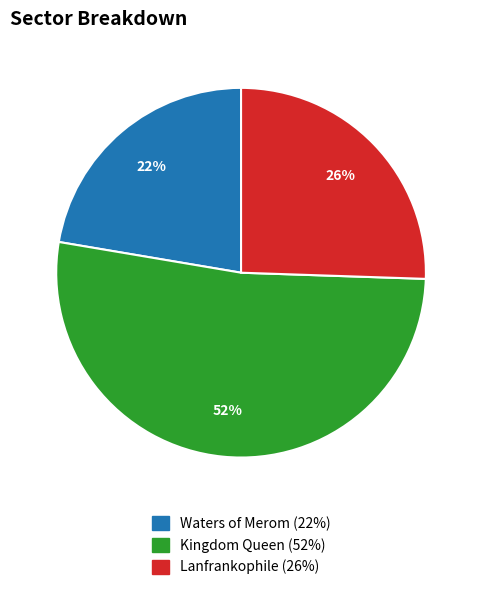

How many segments does this pie chart have?

3